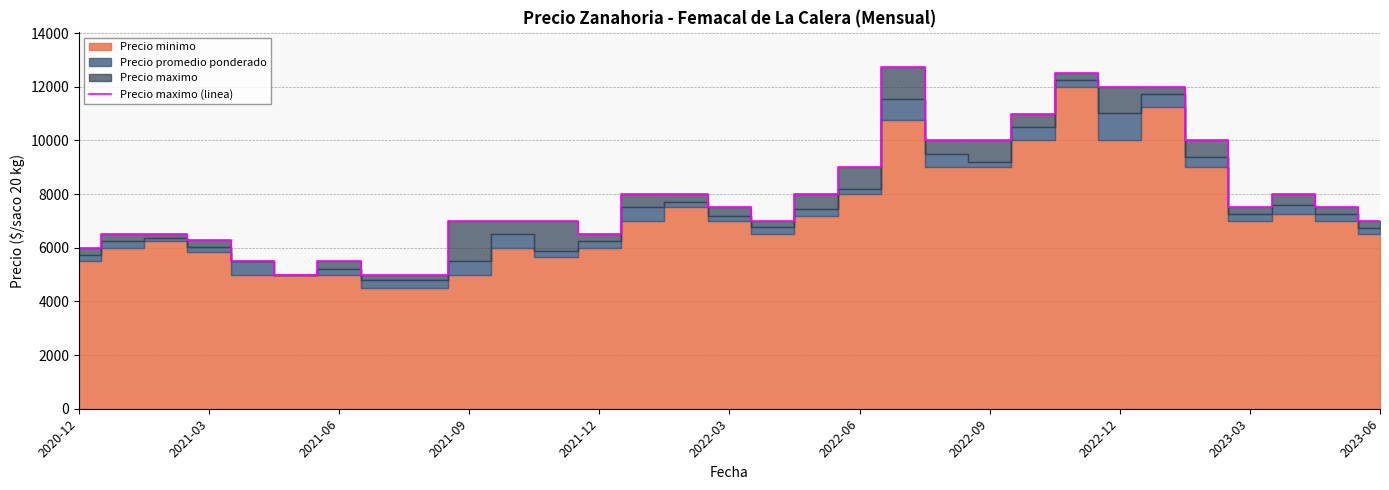

How many data points does each series have?

31